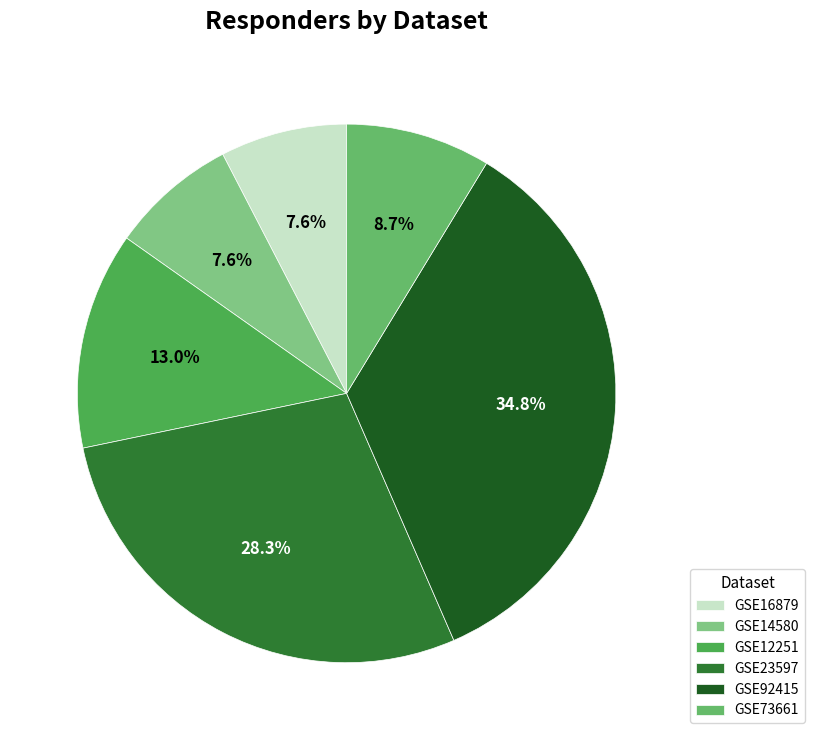

To the nearest percent, what is the combined percentage of GSE12251 and GSE73661?

22%